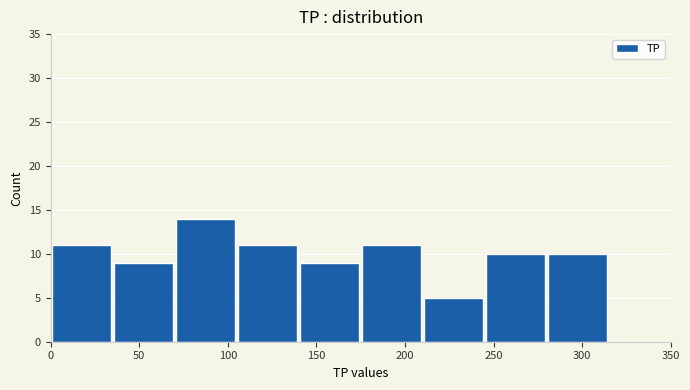

Reading left to right, list every bar in this chart as the range it spans on the x-axis followed by its height. The values are not printed on the chart, so give them approximately, as read against the axis.

0 to 35: 11
35 to 70: 9
70 to 105: 14
105 to 140: 11
140 to 175: 9
175 to 210: 11
210 to 245: 5
245 to 280: 10
280 to 315: 10
315 to 350: 0